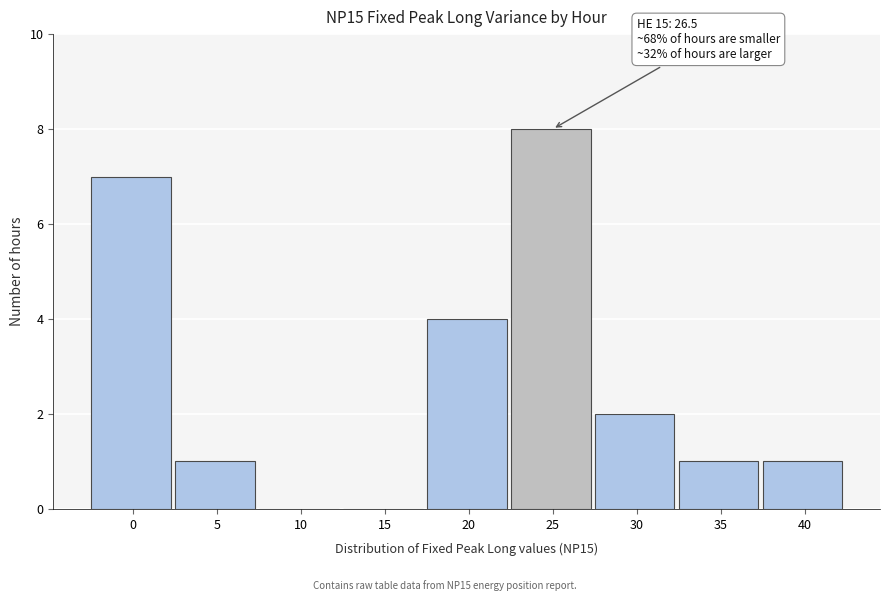

Reading left to right, list all the values displayed in this chart.

0=7	5=1	10=0	15=0	20=4	25=8	30=2	35=1	40=1